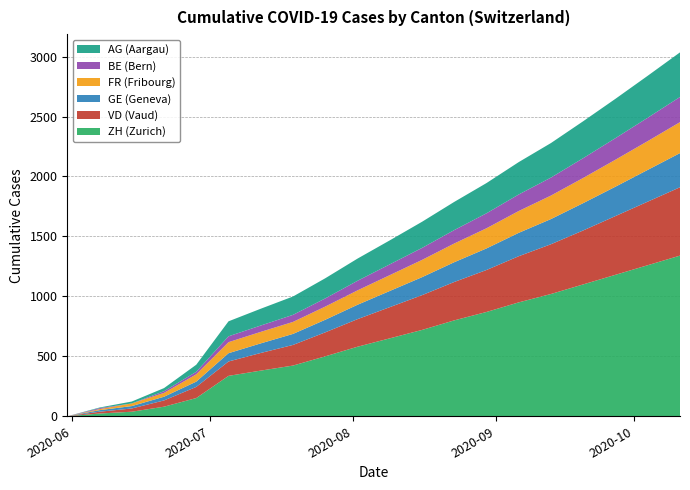

Reading left to right, extract all data points from this chart.

ZH: 0=0	1=23	2=38	3=80	4=152	5=337	6=381	7=423	8=500	9=580	10=650	11=720	12=800	13=870	14=950	15=1020	16=1100	17=1180	18=1260	19=1340
BE: 0=0	1=8	2=0	3=0	4=21	5=49	6=53	7=59	8=68	9=80	10=90	11=100	12=112	13=125	14=138	15=150	16=165	17=180	18=195	19=210
VD: 0=0	1=15	2=27	3=52	4=93	5=120	6=147	7=172	8=200	9=230	10=260	11=290	12=320	13=350	14=385	15=415	16=450	17=490	18=530	19=570
GE: 0=0	1=13	2=20	3=31	4=44	5=69	6=80	7=92	8=105	9=120	10=135	11=150	12=165	13=180	14=195	15=210	16=228	17=245	18=265	19=285
FR: 0=0	1=9	2=22	3=32	4=61	5=92	6=96	7=100	8=110	9=120	10=132	11=144	12=156	13=168	14=182	15=196	16=210	17=225	18=240	19=258
AG: 0=0	1=5	2=16	3=26	4=59	5=125	6=140	7=153	8=168	9=185	10=200	11=218	12=235	13=252	14=270	15=288	16=308	17=328	18=350	19=372